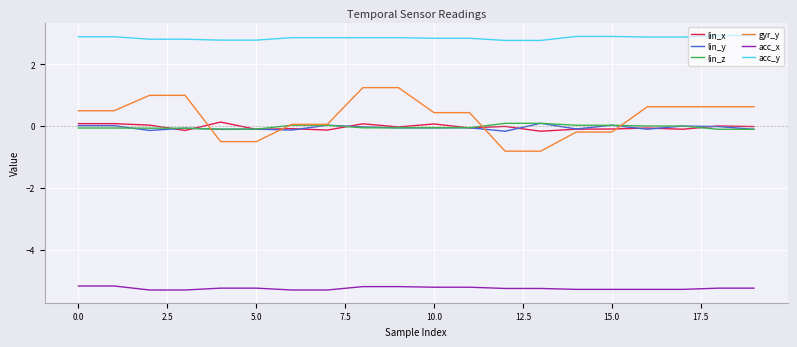

What is the lowest value of the gyr_y series?

-0.8